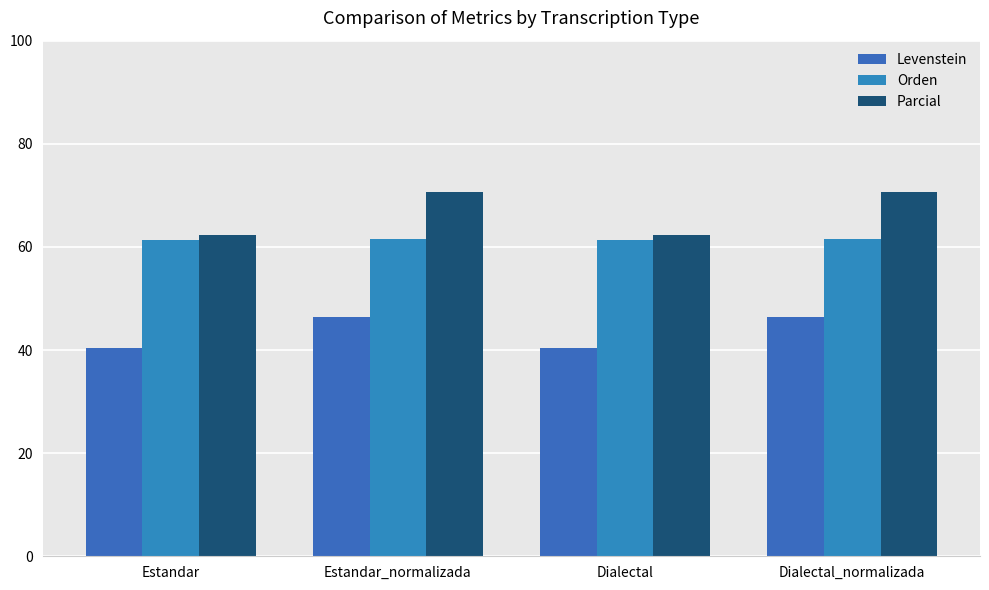

Is it true that Levenstein equals 69.7 at Estandar_normalizada?

False